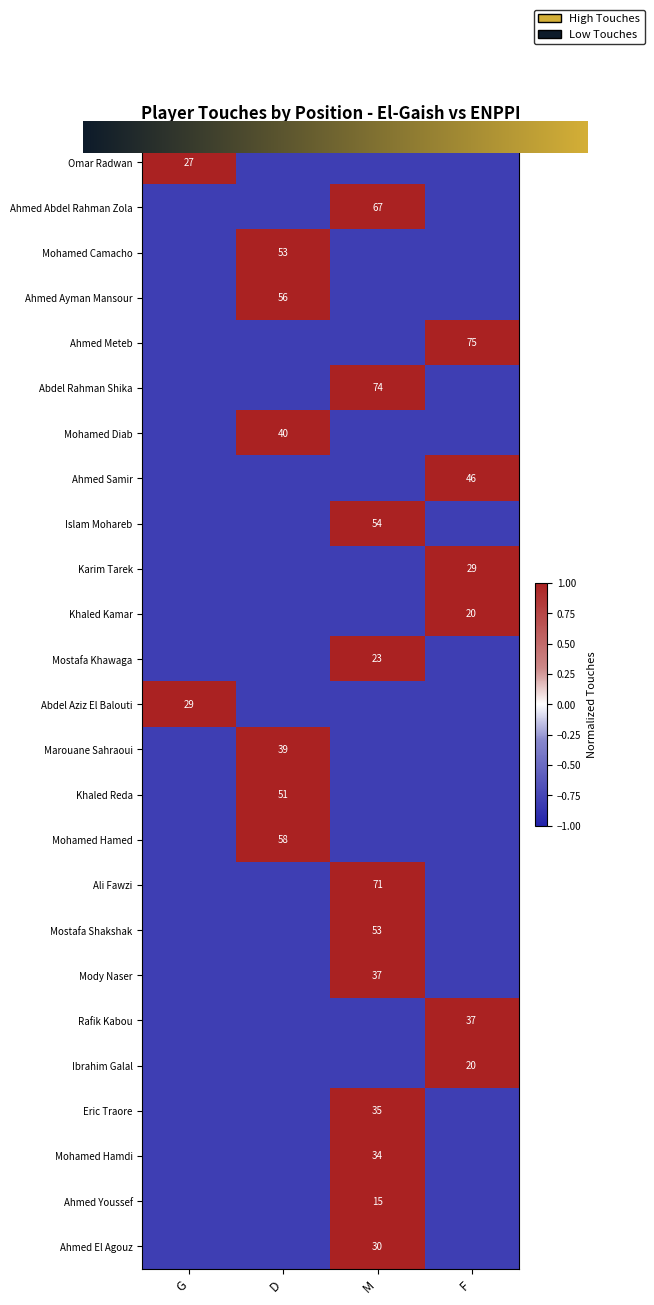

How many categories are shown in the chart?

4